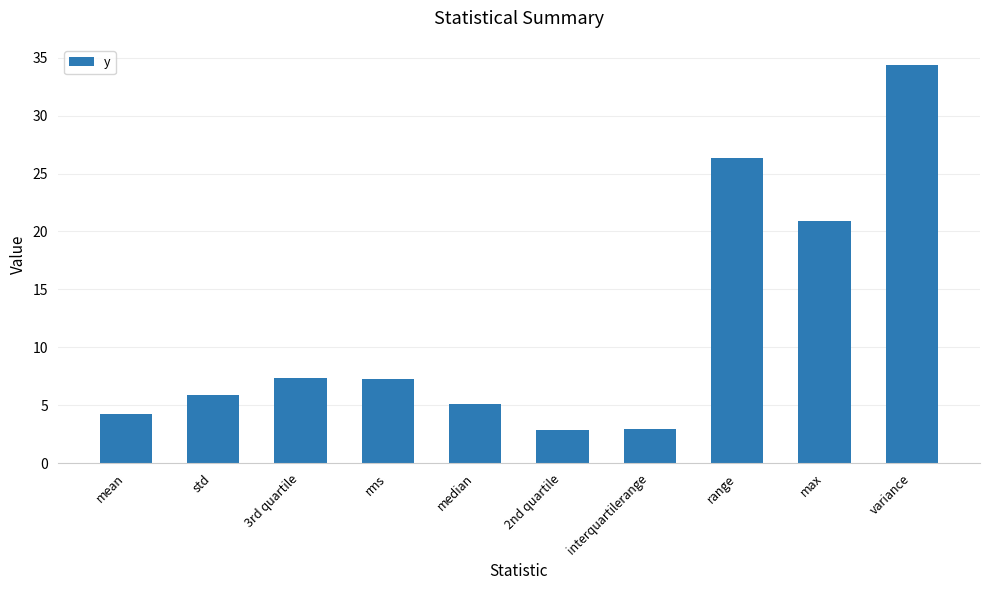

What is the label of the 8th bar from the right?

3rd quartile